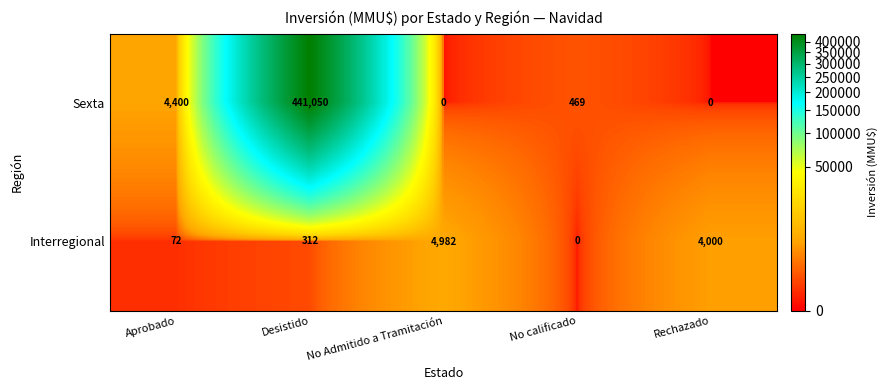

How many data points in Sexta are less than 469?

2